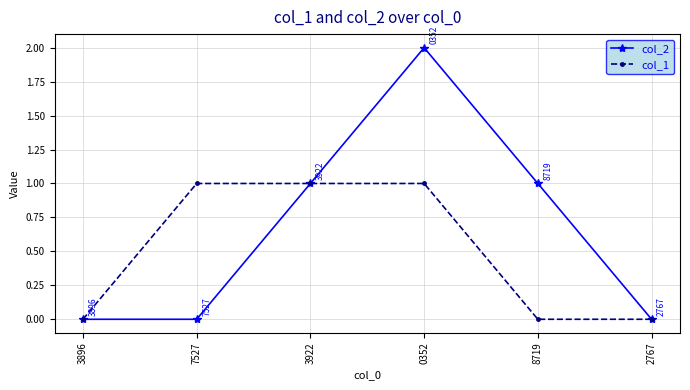

In col_2, how many points are higher than both neighbors (excluding endpoints)?

1